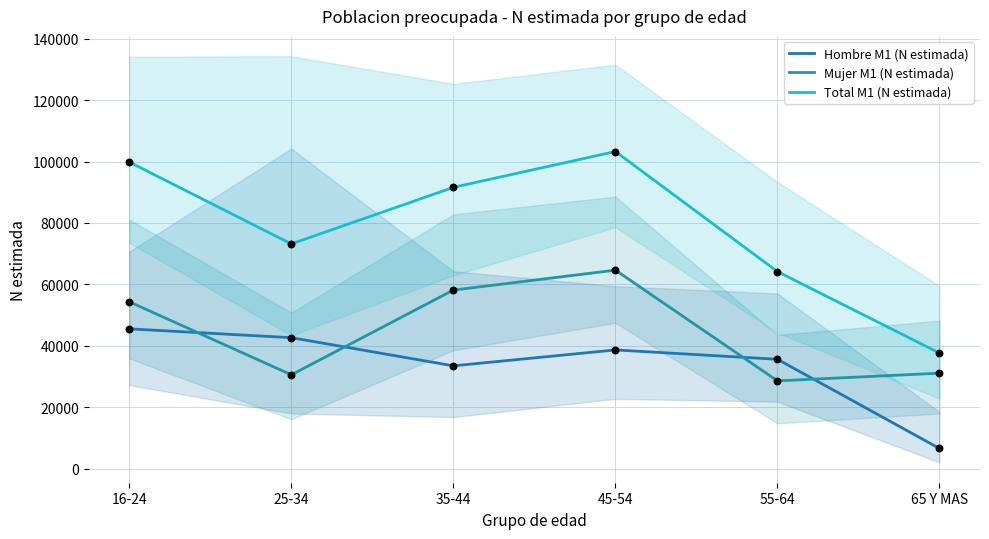

What is the total value across all series at 25-34?

146344